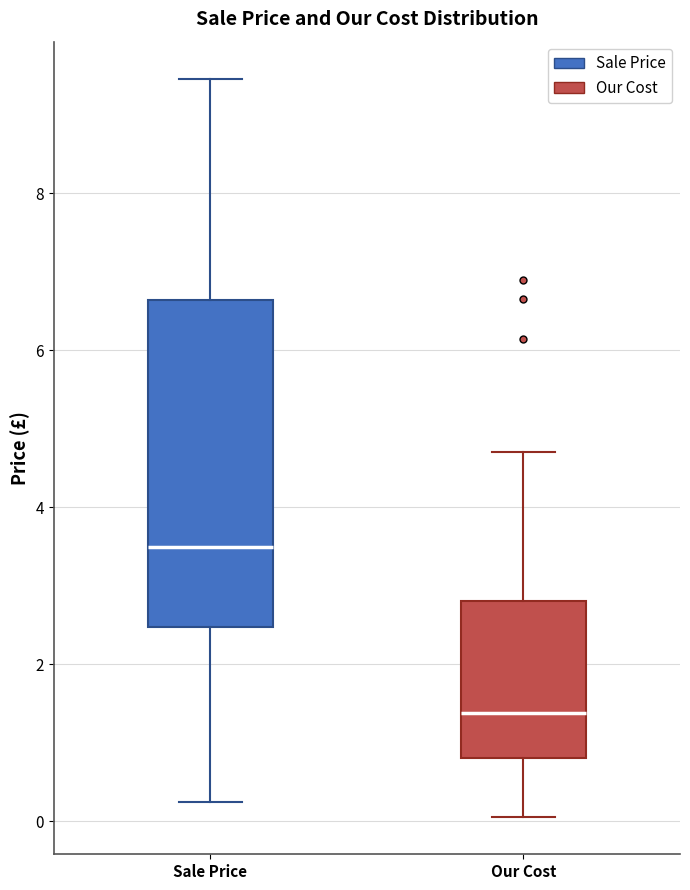

Reading left to right, read every box against the y-axis: the position of its median line, the range the box covers, and the ends of its whiskers. The values are not printed on the chart, so give them approximately, as read against the axis.

Sale Price: median 3.4, box 2.4 to 6.6, whiskers 0.2 to 9.4
Our Cost: median 1.4, box 0.8 to 2.8, whiskers 0.0 to 4.8